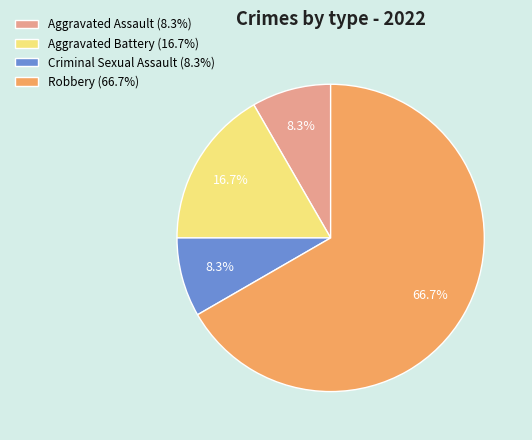

True or false: Criminal Sexual Assault accounts for 8% of the total.

True